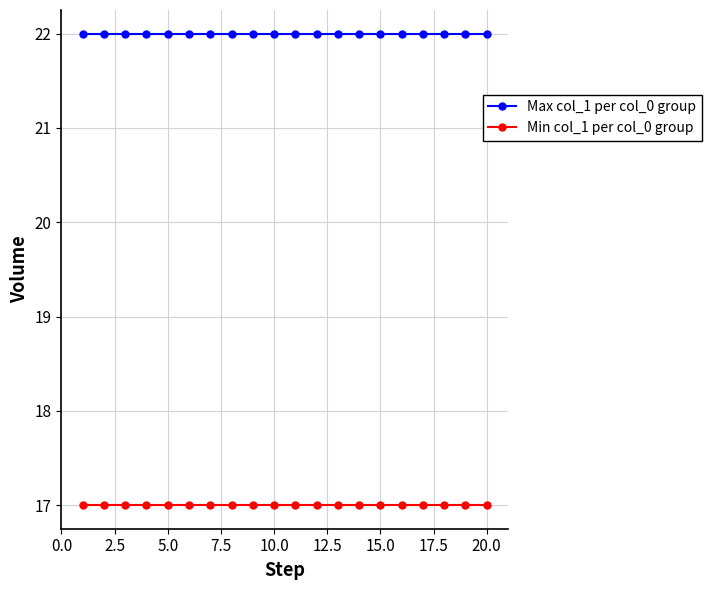

What is the sum of all Max col_1 per col_0 group values?

440